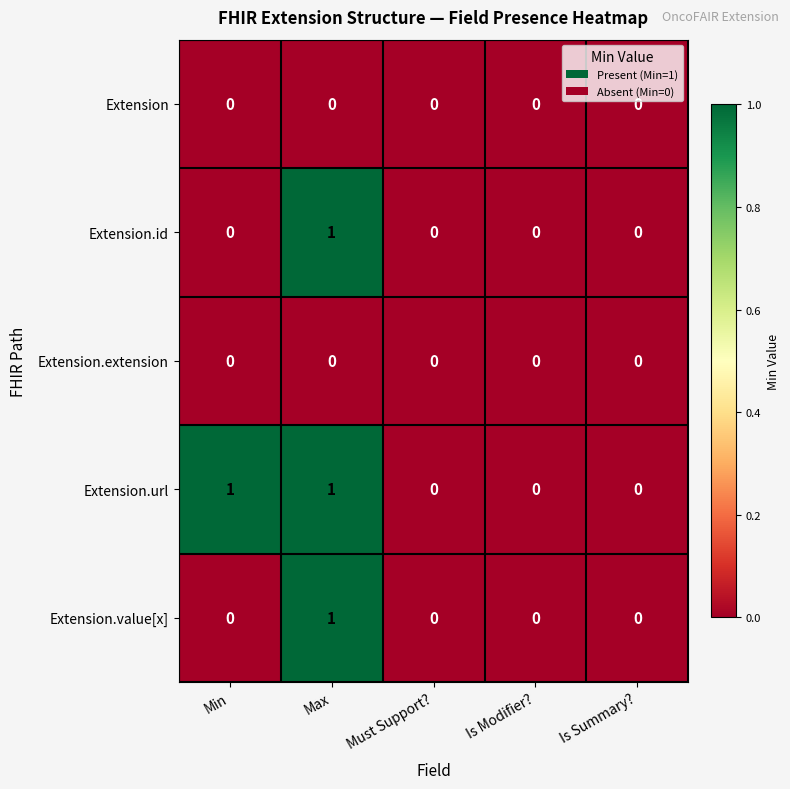

Reading right to left, extract all data points from this chart.

Extension: 0	0	0	0	0
Extension.id: 0	0	0	1	0
Extension.extension: 0	0	0	0	0
Extension.url: 0	0	0	1	1
Extension.value[x]: 0	0	0	1	0